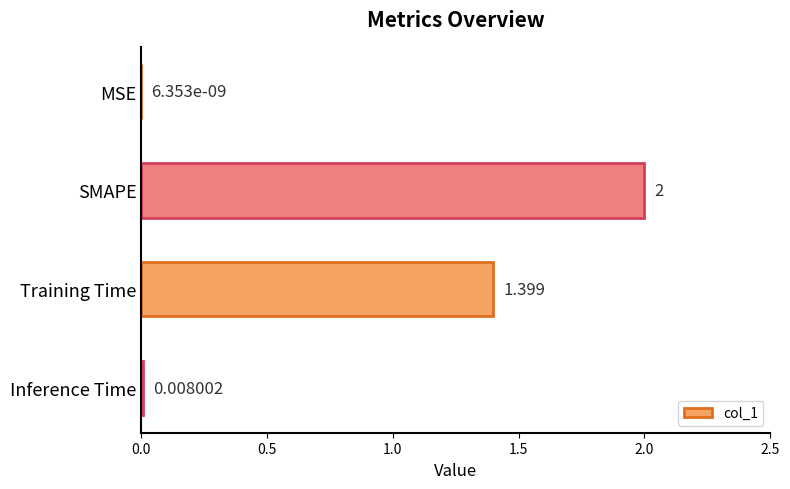

Between MSE and SMAPE, which is larger?

SMAPE